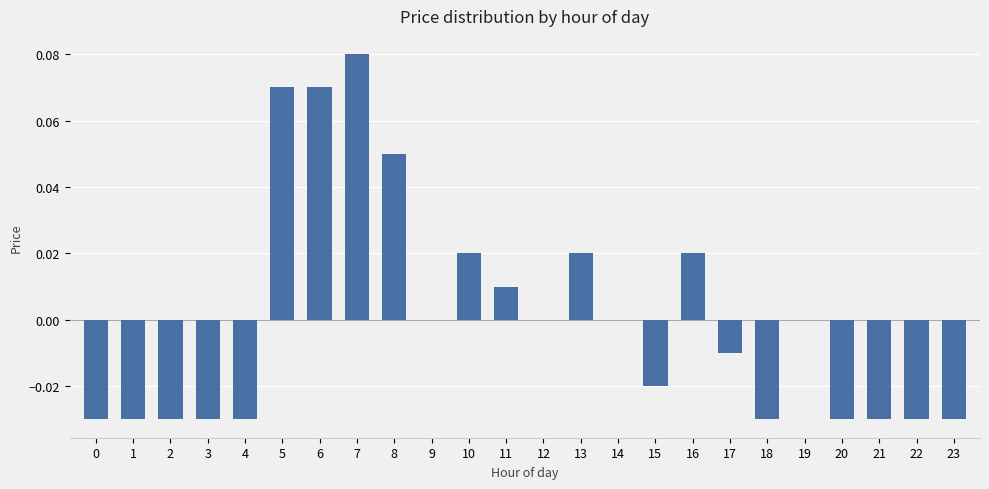

Count the number of categories in the chart.

24